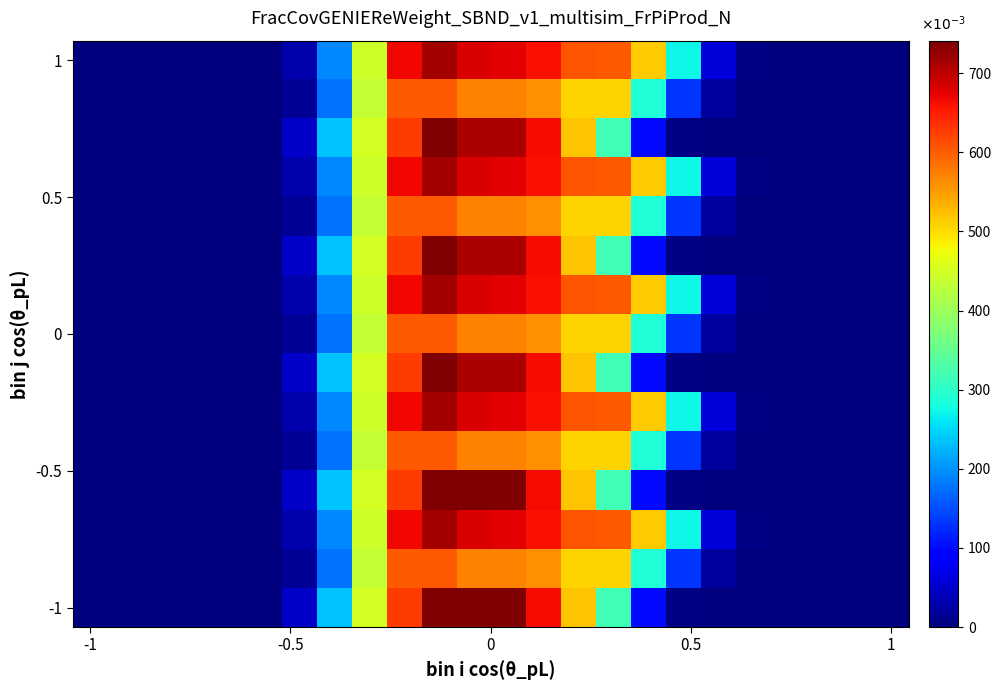

At which category does the chart reach its peak across all series?

12